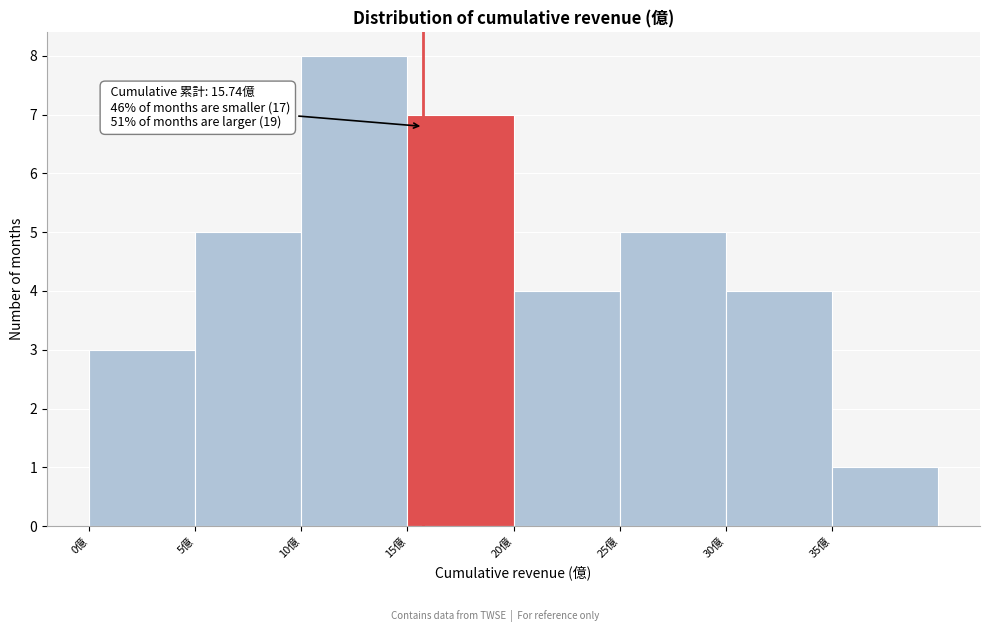

Which range on the x-axis has the tallest bar?

10 to 15